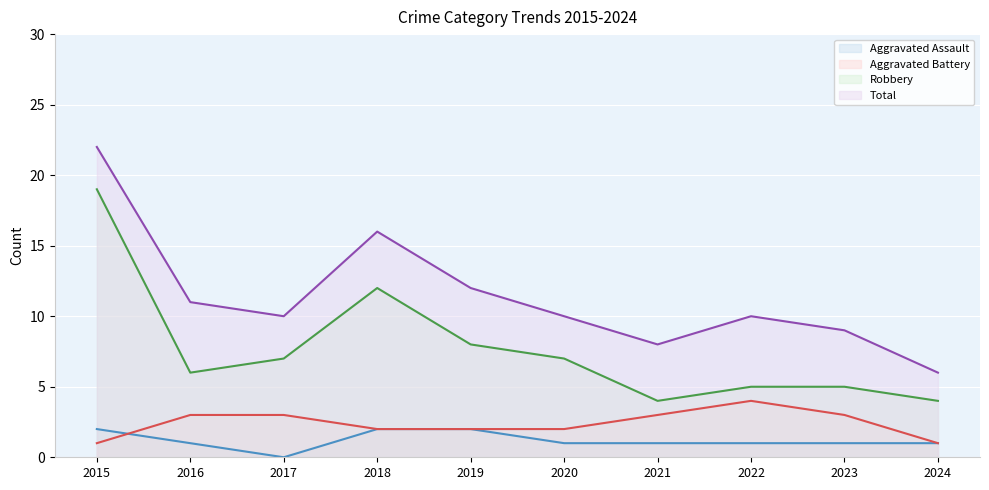

Between 2020 and 2015, which is larger?

2015